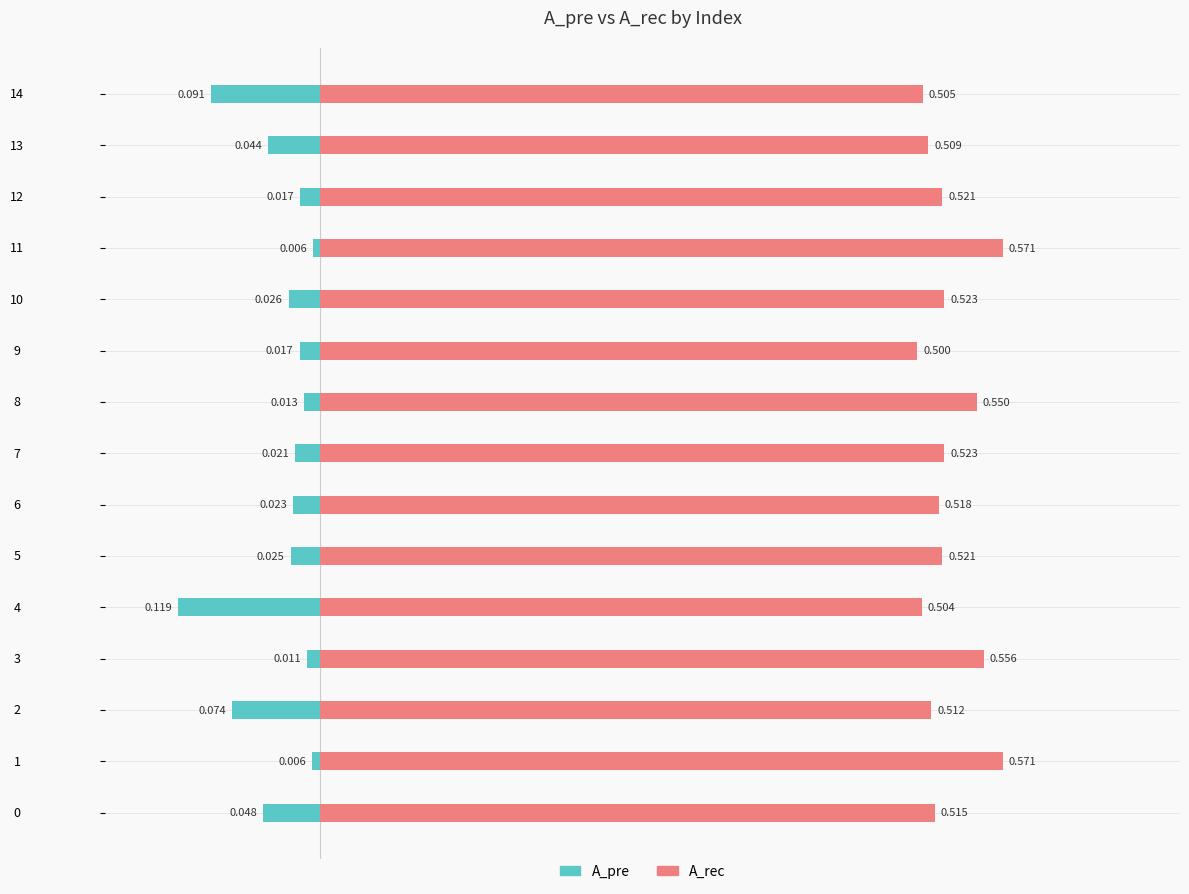

What is the total value across all series at 11?

0.6